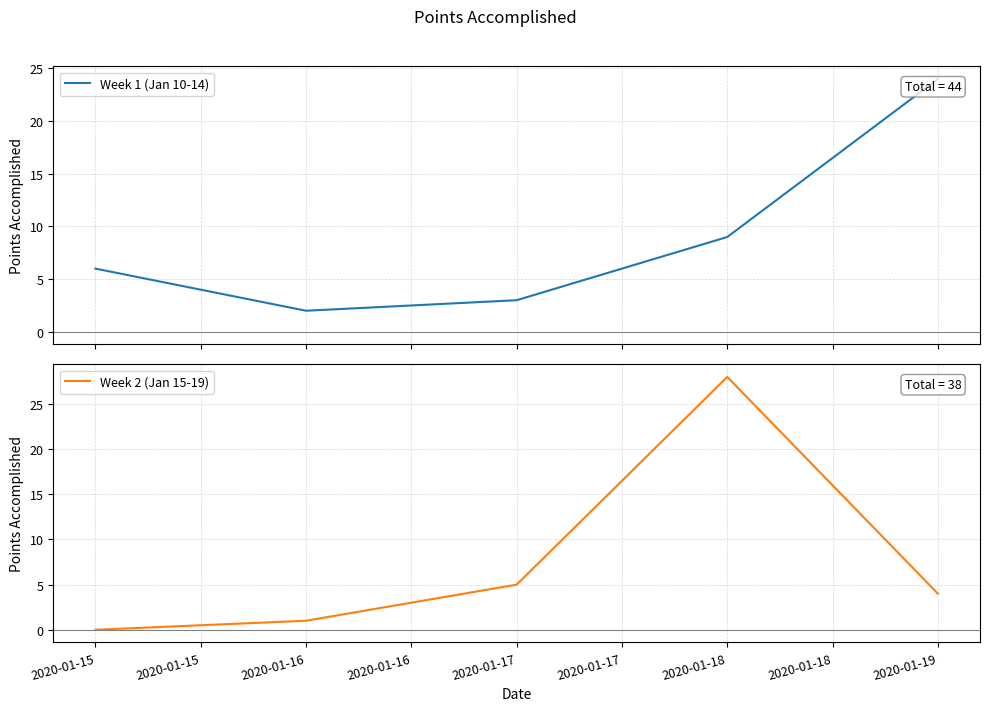

List the series in order of their overall mean, highest first.

Week 1 (Jan 10-14), Week 2 (Jan 15-19)